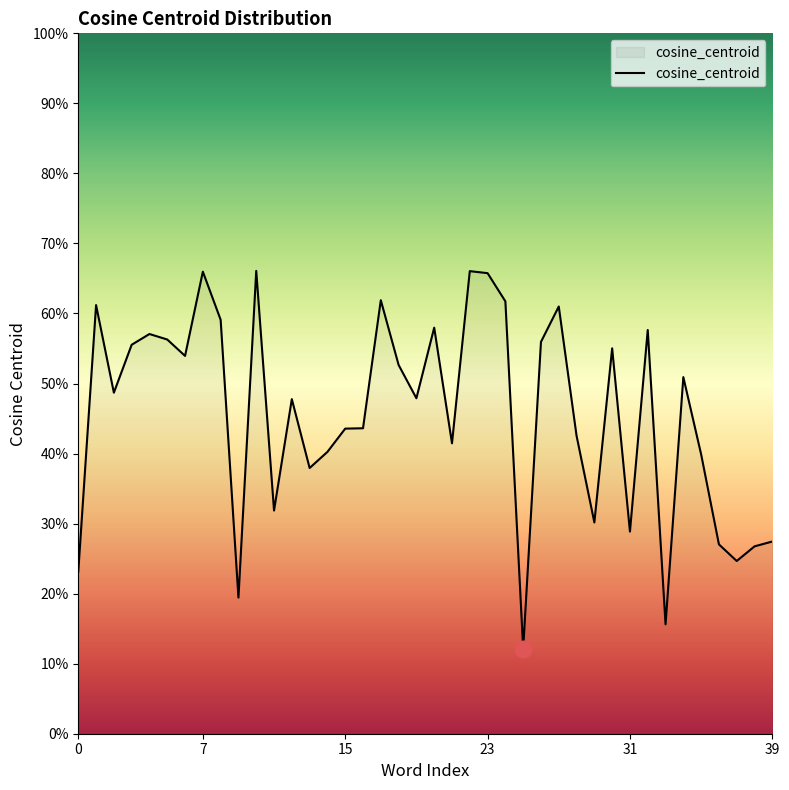

Does the chart display data point markers on the line(s)?

No